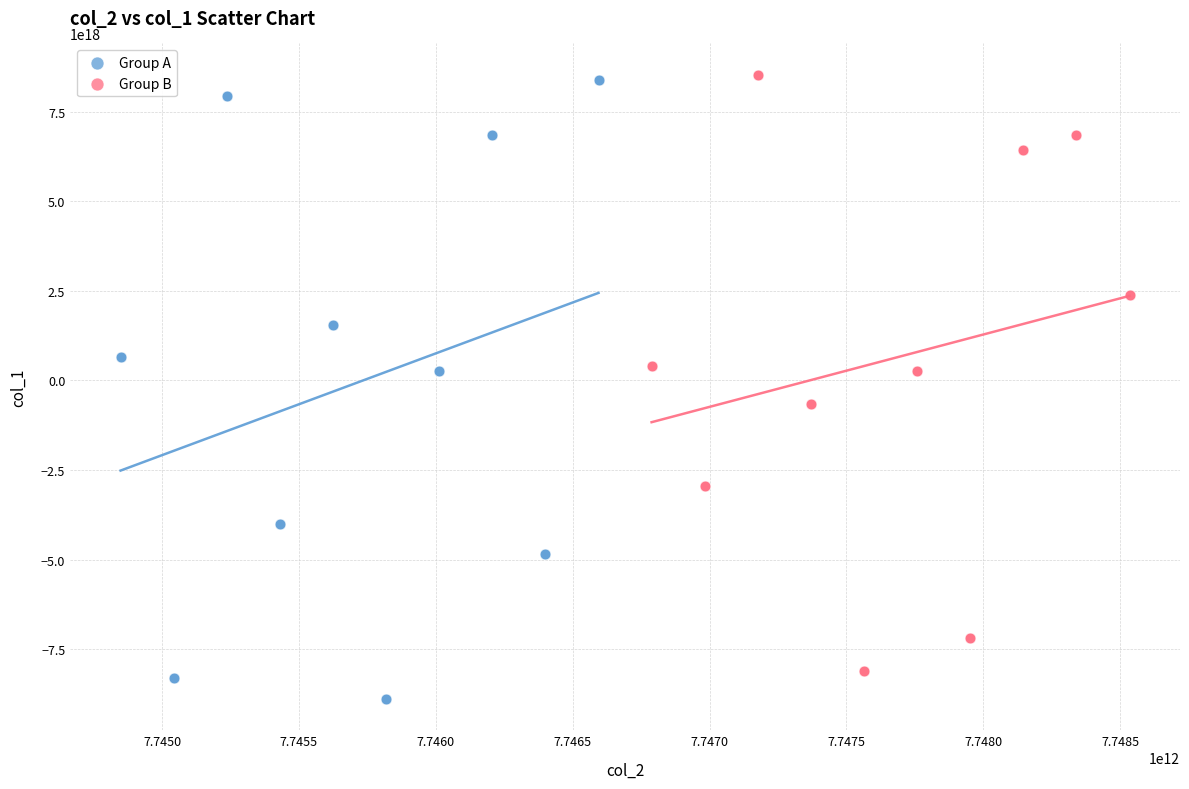

Which series has the largest Y range (max minus min)?

Group A